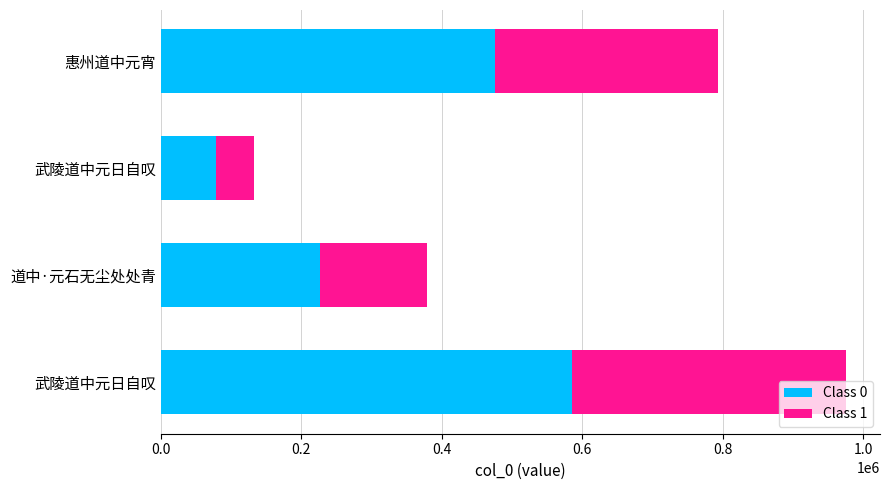

Which series has the largest range (max minus min)?

Class 0